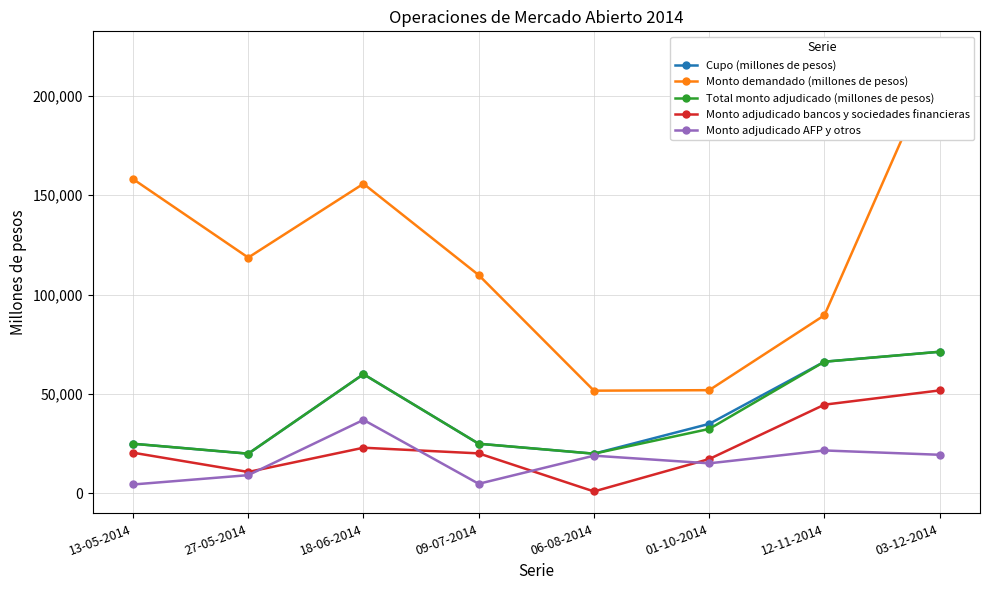

At how many categories does at least one series exceed 215070?

1